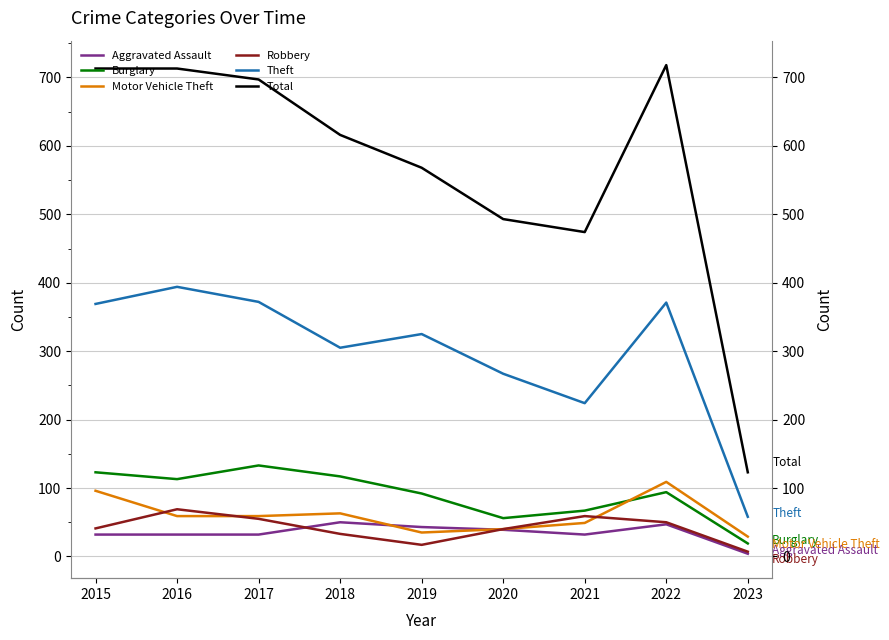

Which category has the highest value in the Theft series?

2016